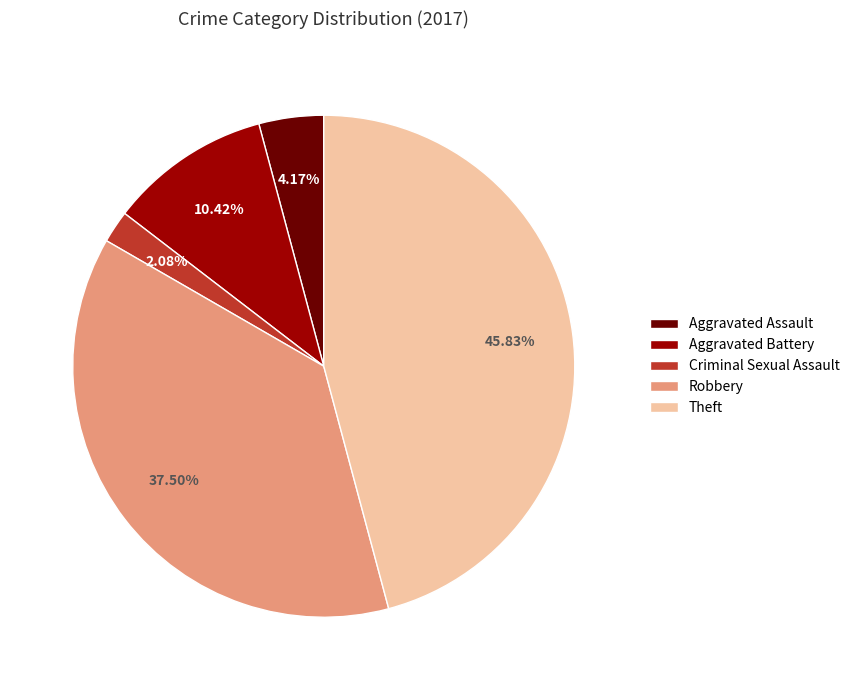

Count the number of slices in the pie.

5